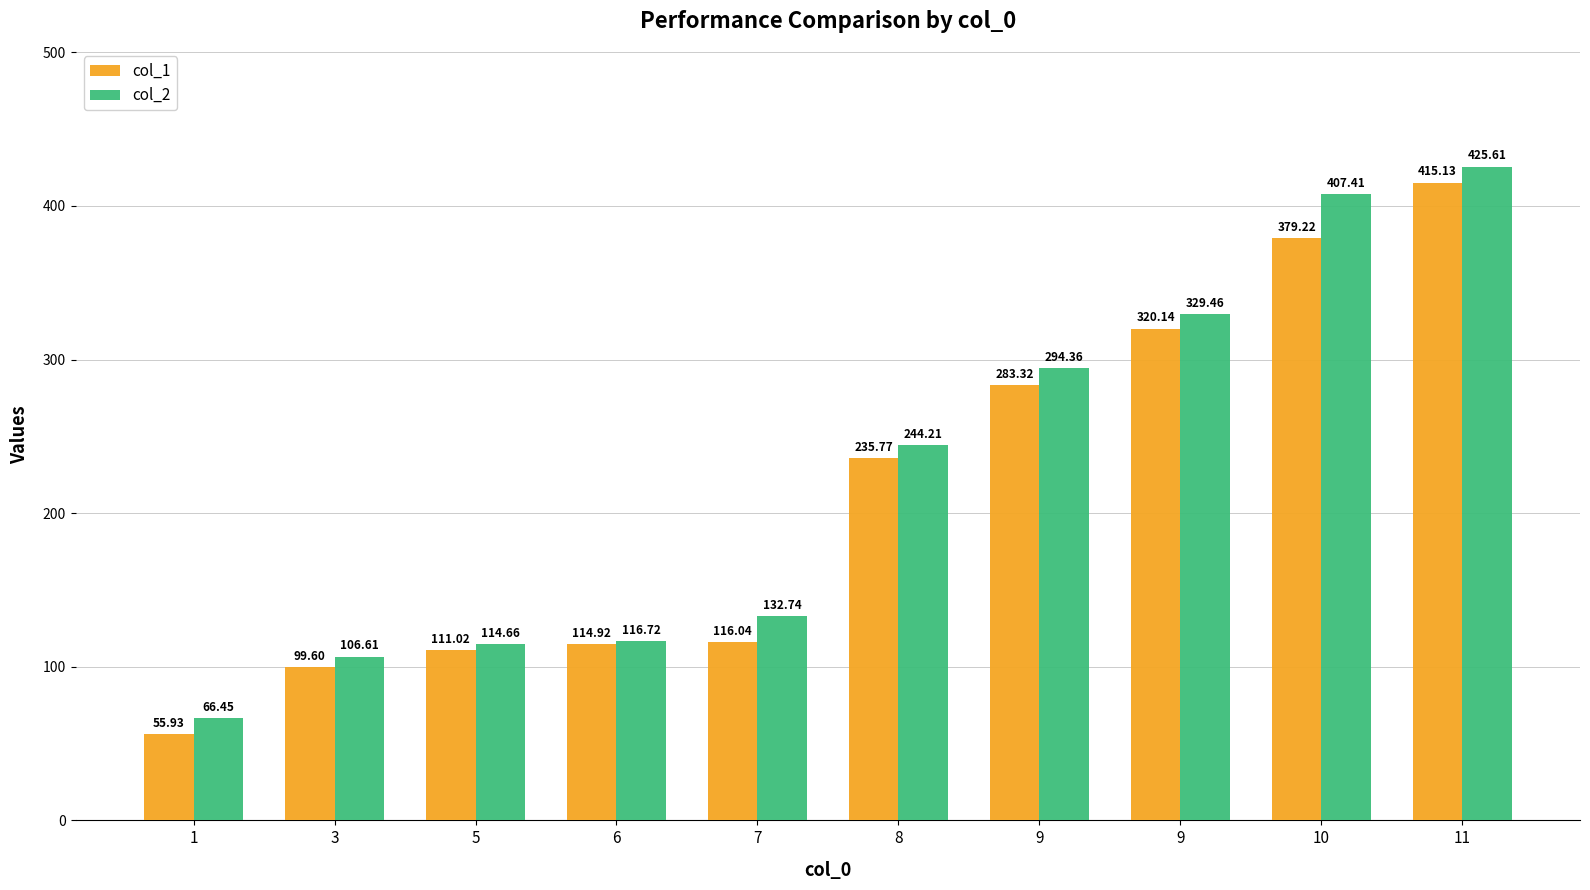

Where is col_1 nearest to the value 235?

8